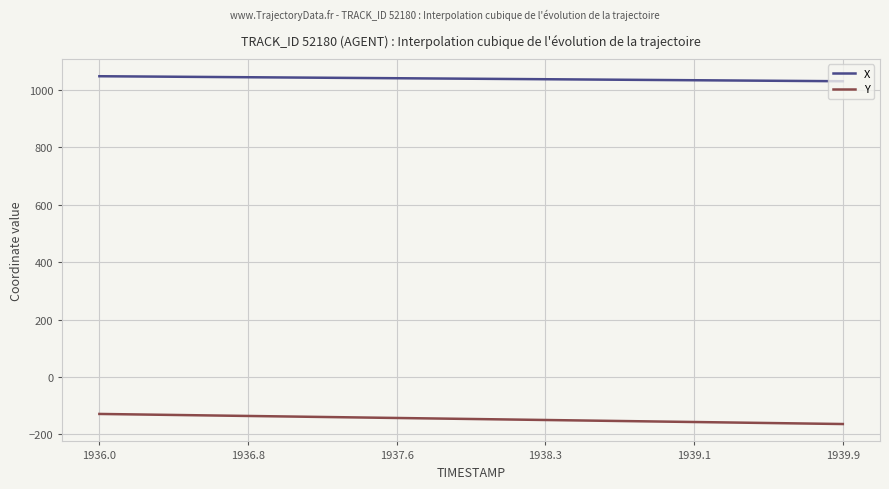

List the series in order of their peak value, lowest first.

Y, X